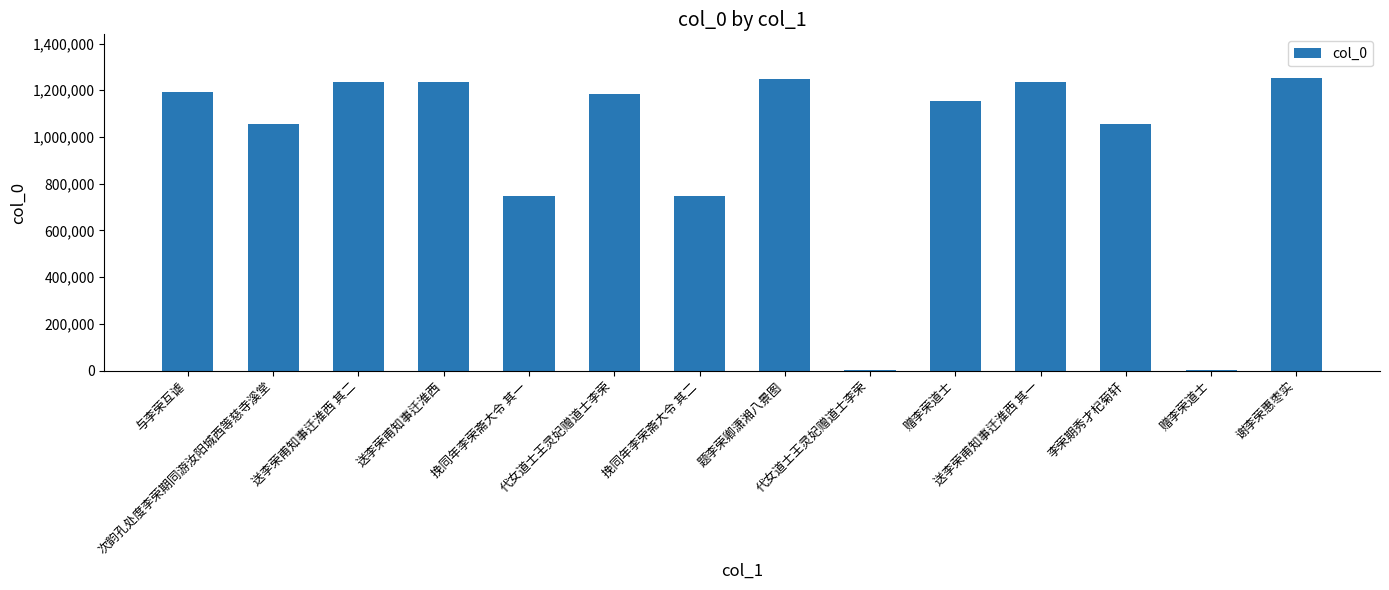

How many categories are shown in the chart?

14